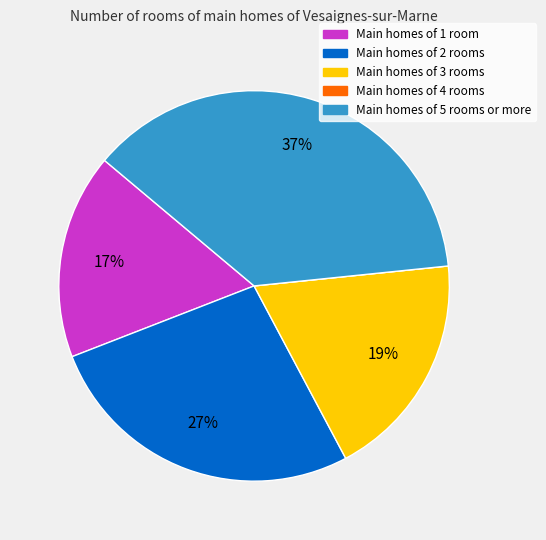

To the nearest percent, what is the average slice percentage?

20%